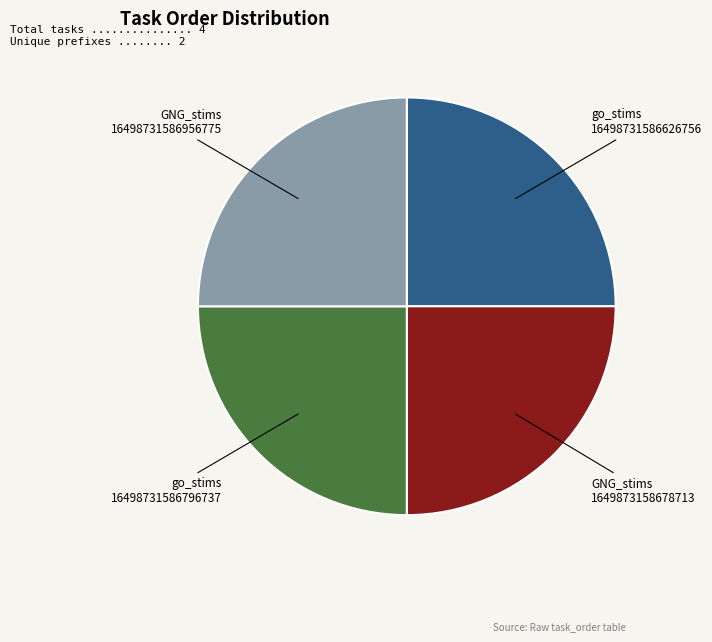

Approximately how many times larger is the value at go_stims 16498731586626756 compared to GNG_stims 16498731586956775?

1.0